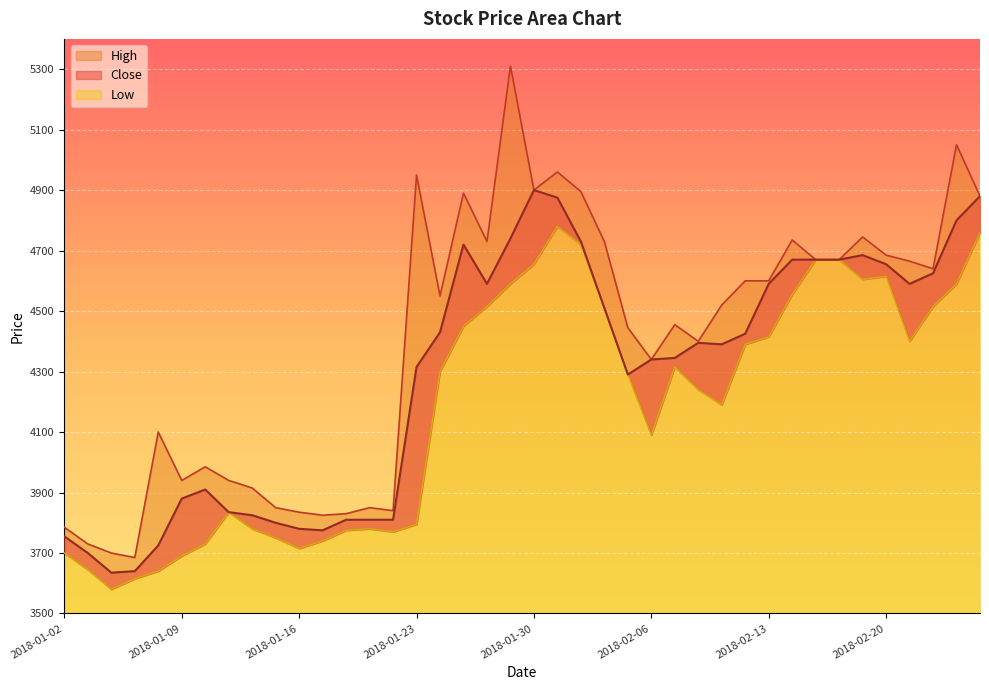

What is the label of the 16th point from the left?

2018-01-23